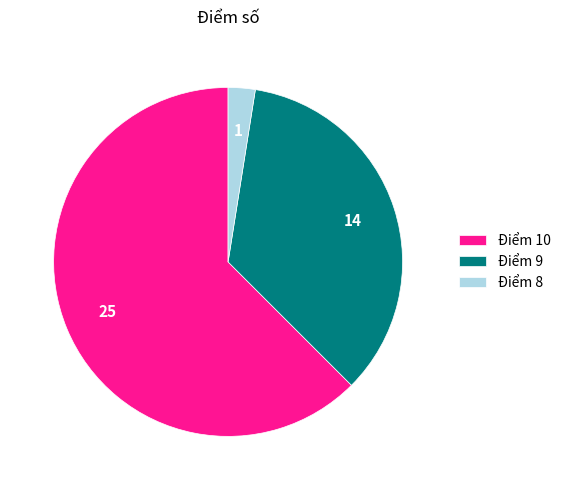

Count the number of slices in the pie.

3